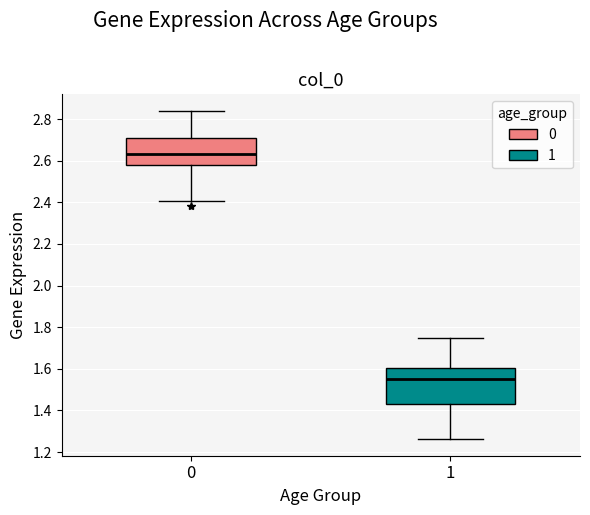

Reading left to right, read every box against the y-axis: the position of its median line, the range the box covers, and the ends of its whiskers. The values are not printed on the chart, so give them approximately, as read against the axis.

0: median 2.64, box 2.58 to 2.72, whiskers 2.40 to 2.84
1: median 1.56, box 1.42 to 1.60, whiskers 1.26 to 1.74